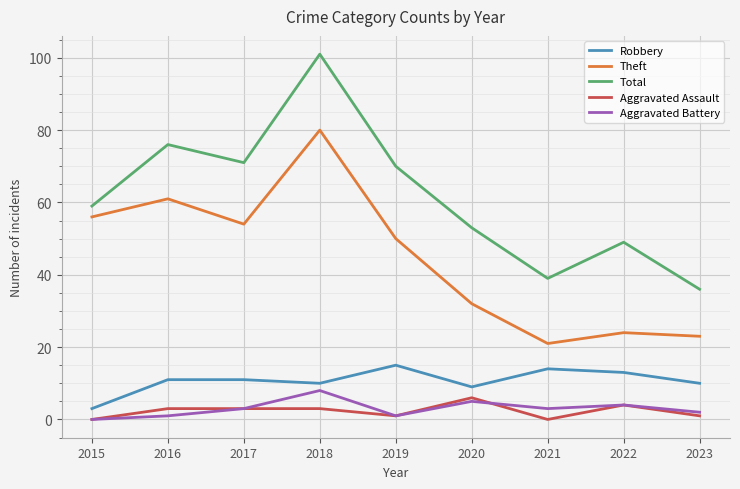

Where is the first local maximum for Total?

2016